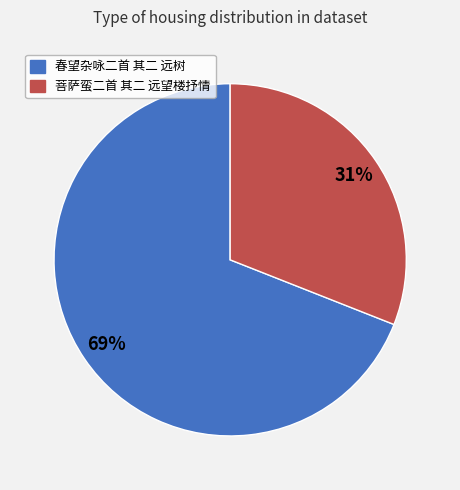

To the nearest percent, what is the difference between the largest and smallest slice percentages?

38%